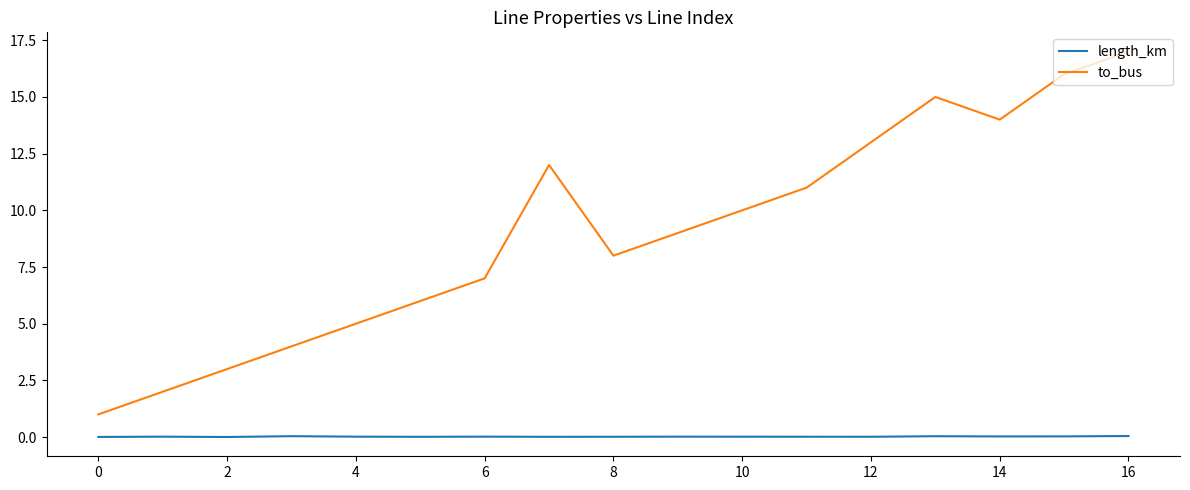

Which series has the largest range (max minus min)?

to_bus